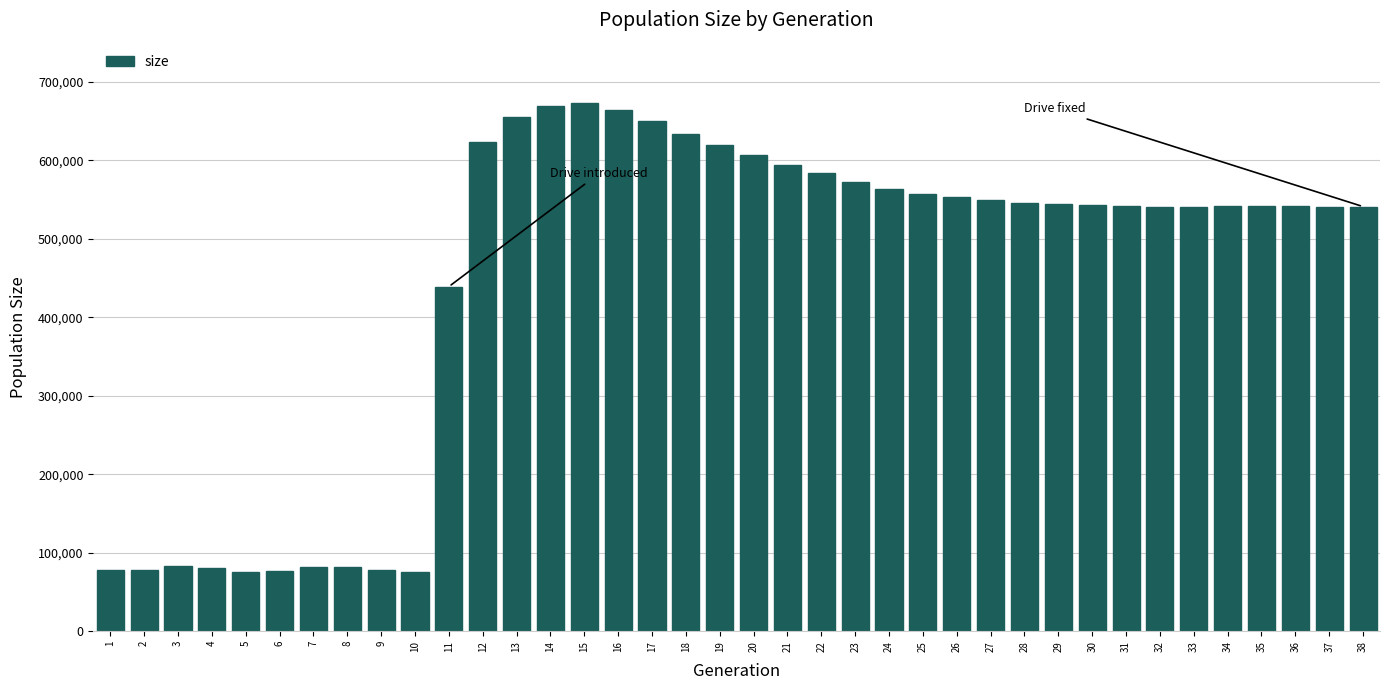

What is the value of the 30th bar from the left?

542710